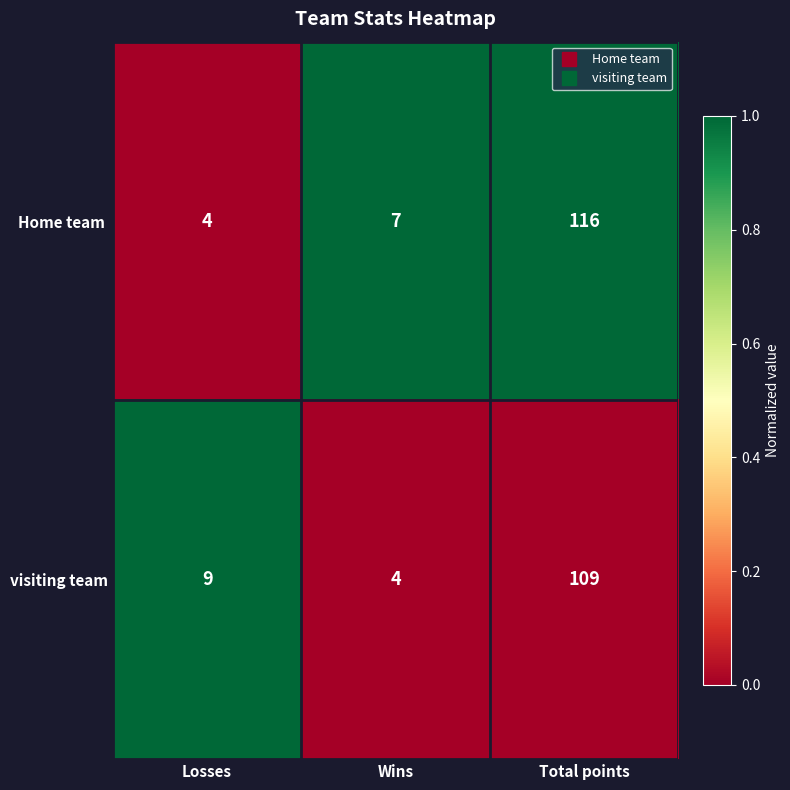

What is the minimum value shown in the chart?

4